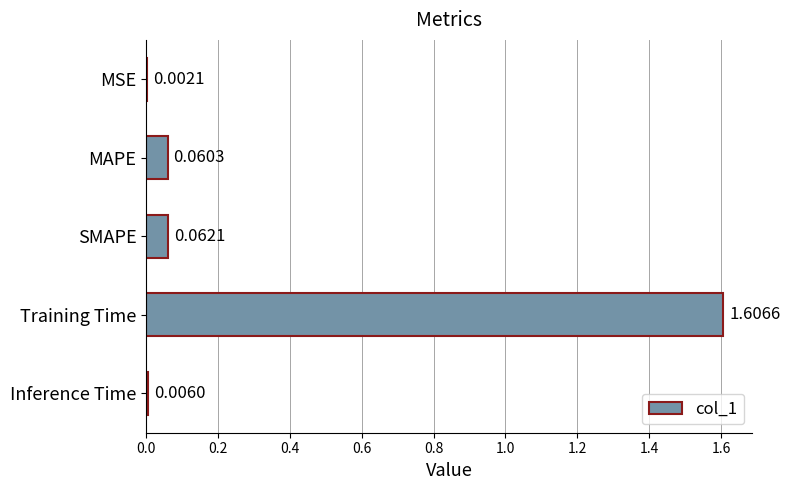

What is the greatest value displayed?

1.6